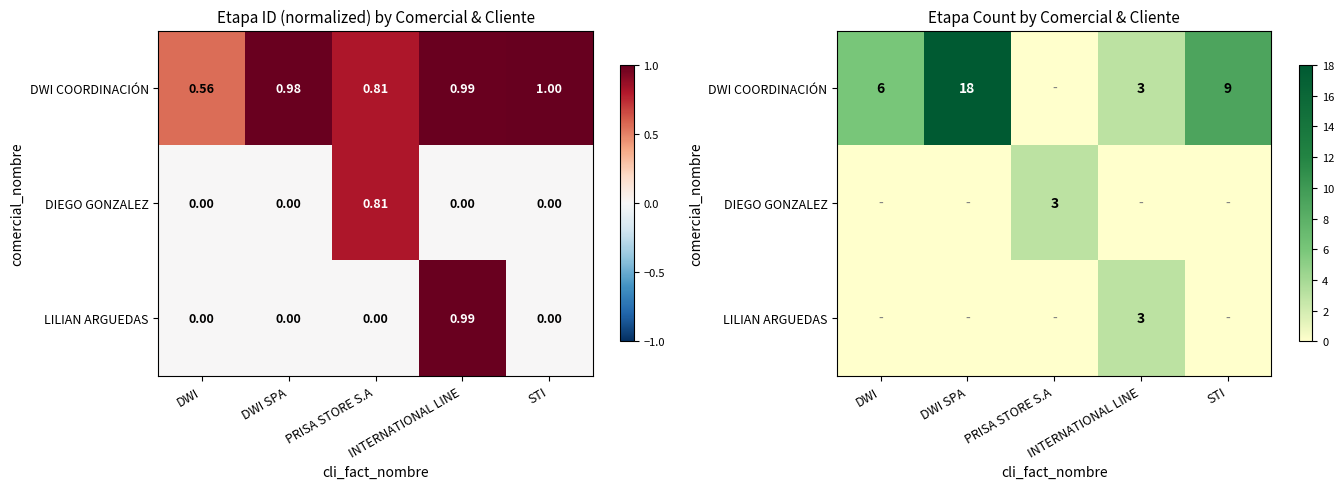

True or false: DIEGO GONZALEZ has a value of 3 at PRISA STORE S.A.

True